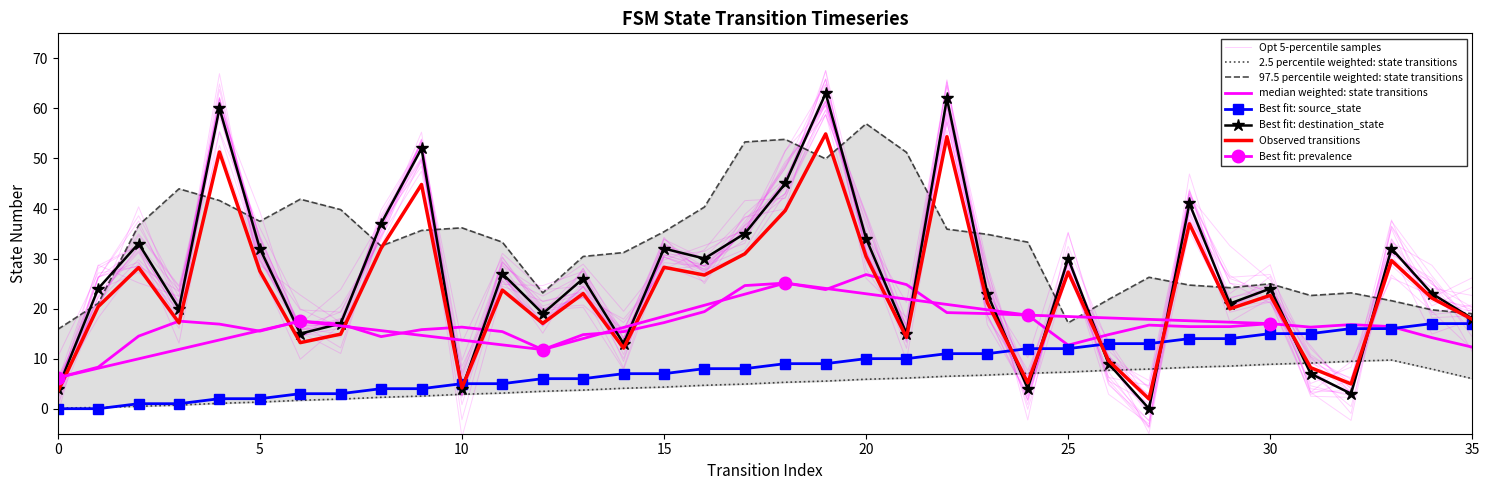

How many data points in source_state are above 9?

16